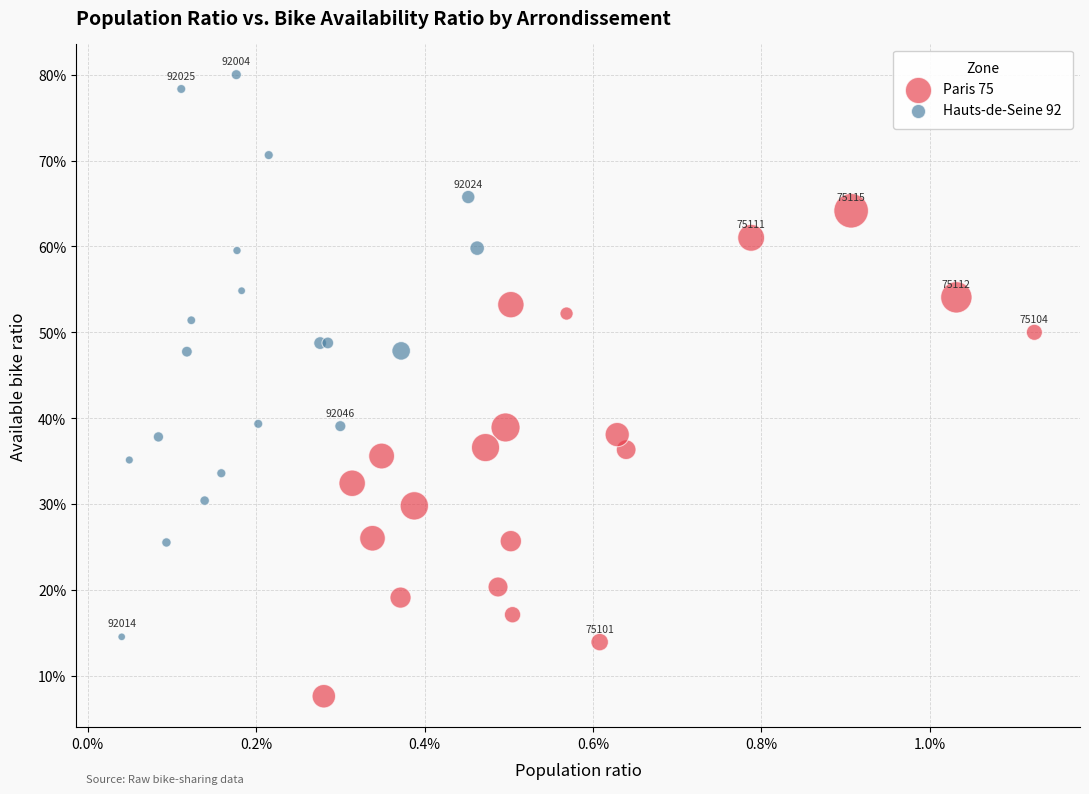

What are all the series names shown in the legend?

Paris 75, Hauts-de-Seine 92